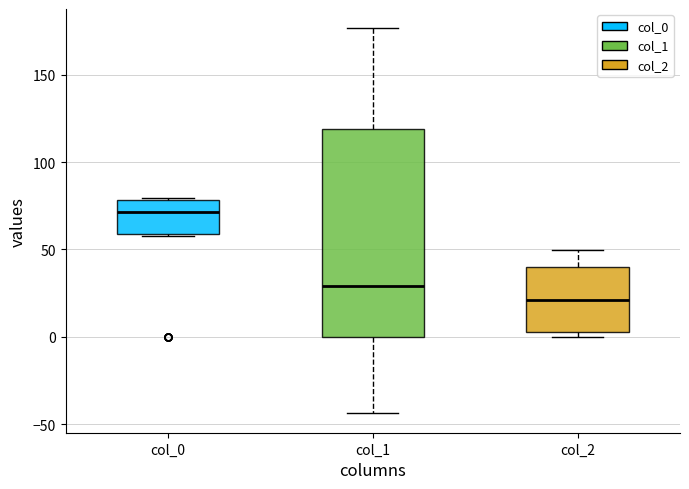

Which box has the lowest median line?

col_2